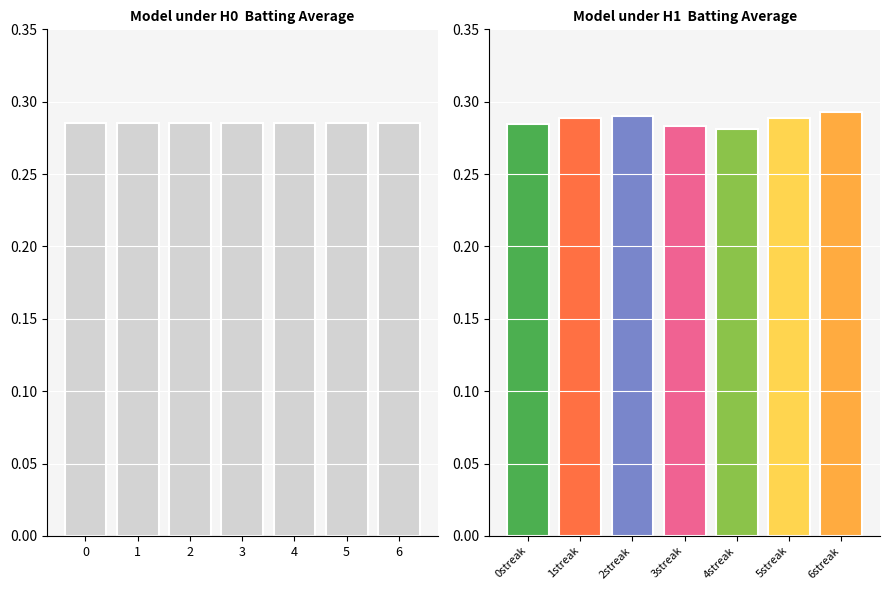

True or false: the data shows 0.3 at 1.

True